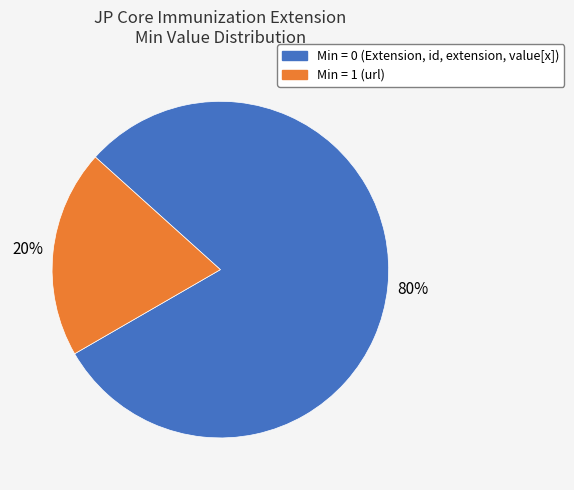

Count the number of slices in the pie.

2